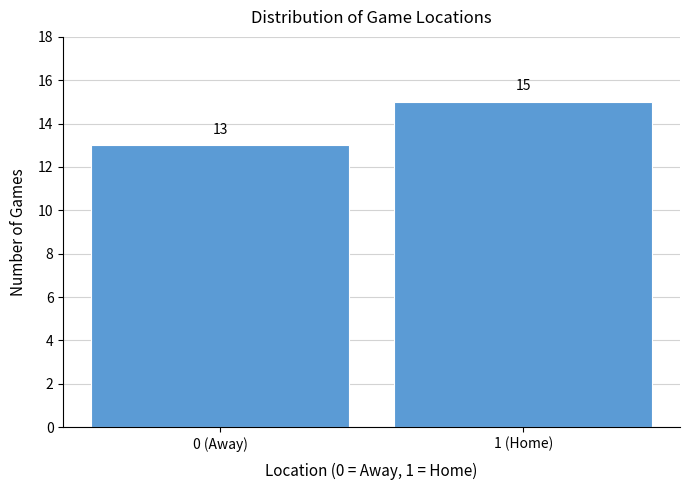

Reading left to right, list all the values displayed in this chart.

13	15